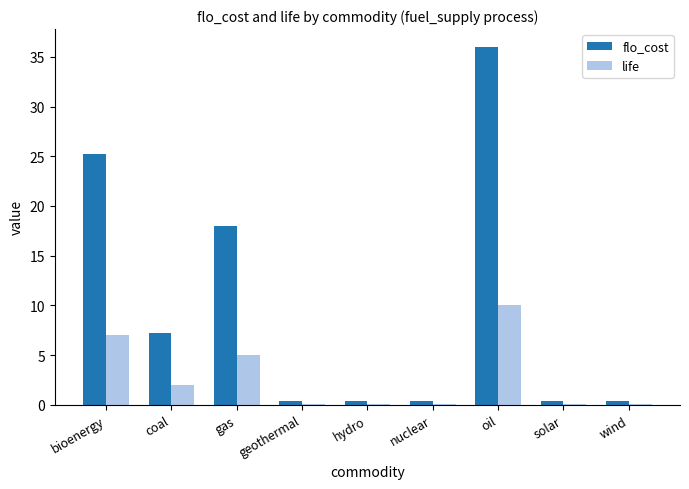

What is the maximum value shown in the chart?

36.0